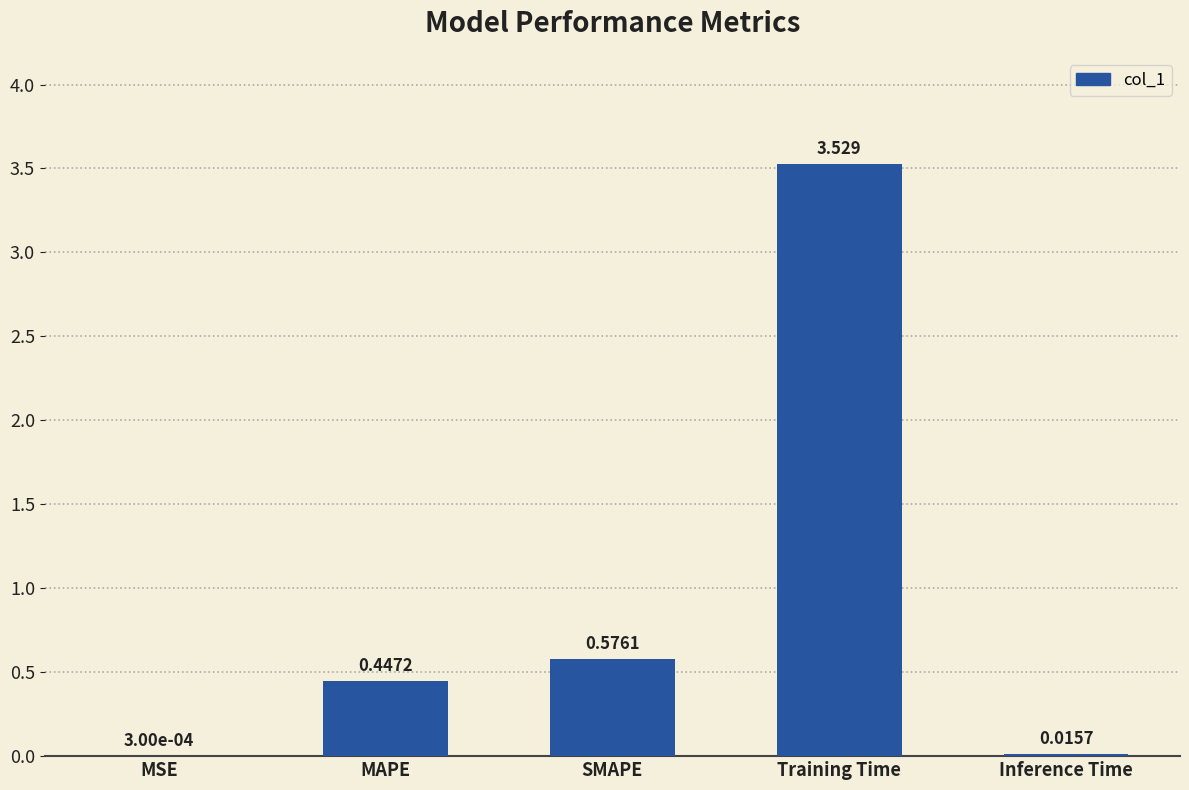

At which label is the value closest to 1?

SMAPE